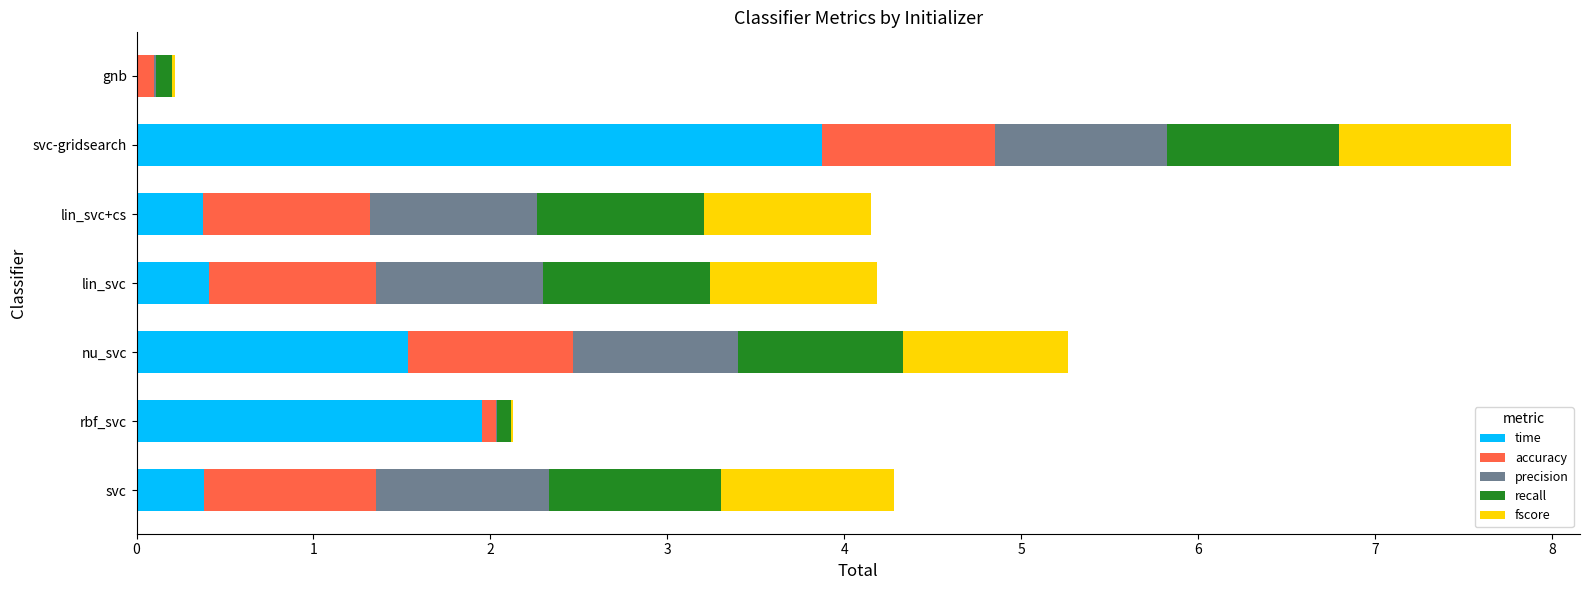

What is the maximum value for time?

3.9